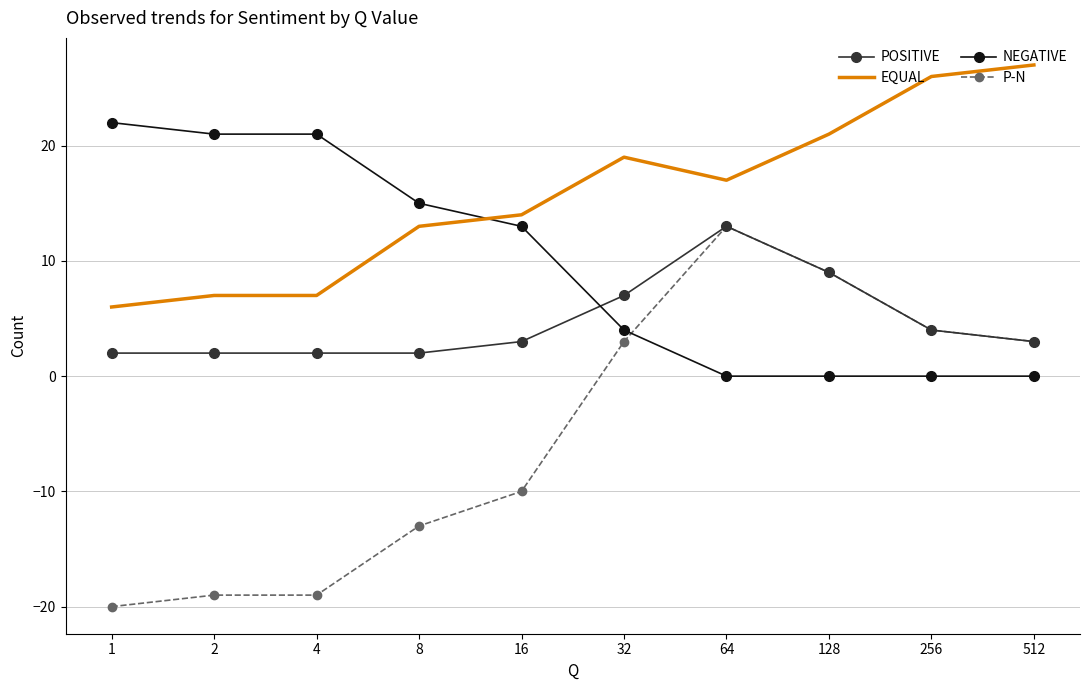

True or false: EQUAL and POSITIVE intersect in this chart.

False